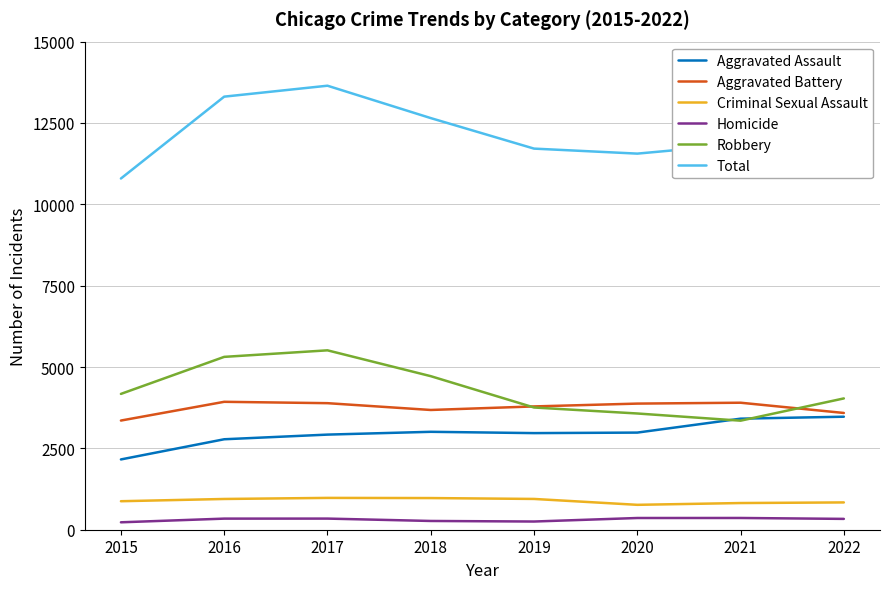

True or false: Criminal Sexual Assault and Aggravated Assault intersect in this chart.

False